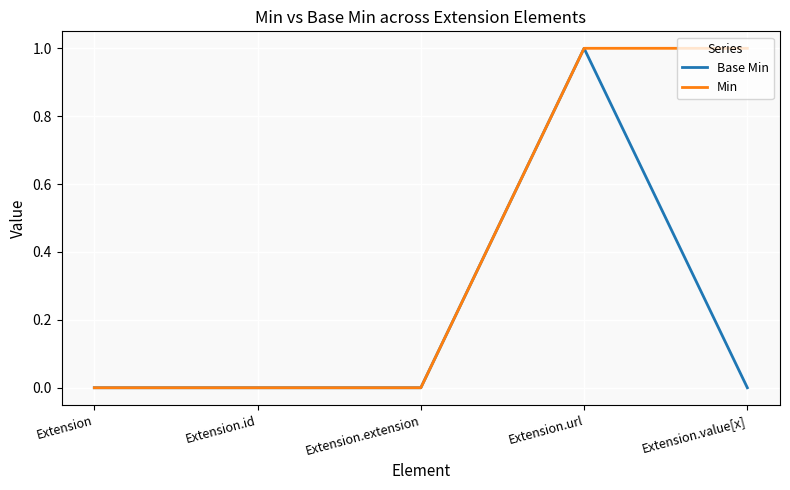

Which series changed the most between Extension.url and Extension.value[x]?

Base Min